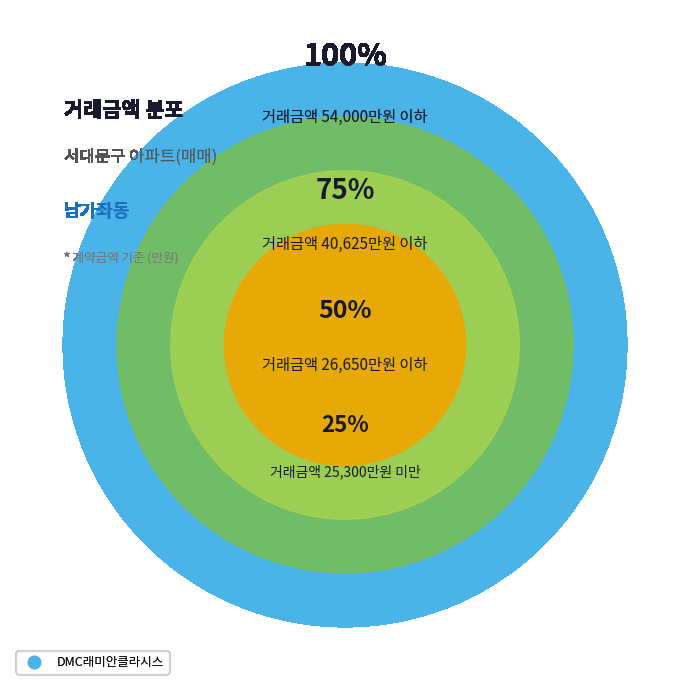

True or false: 1 accounts for 1% of the total.

False